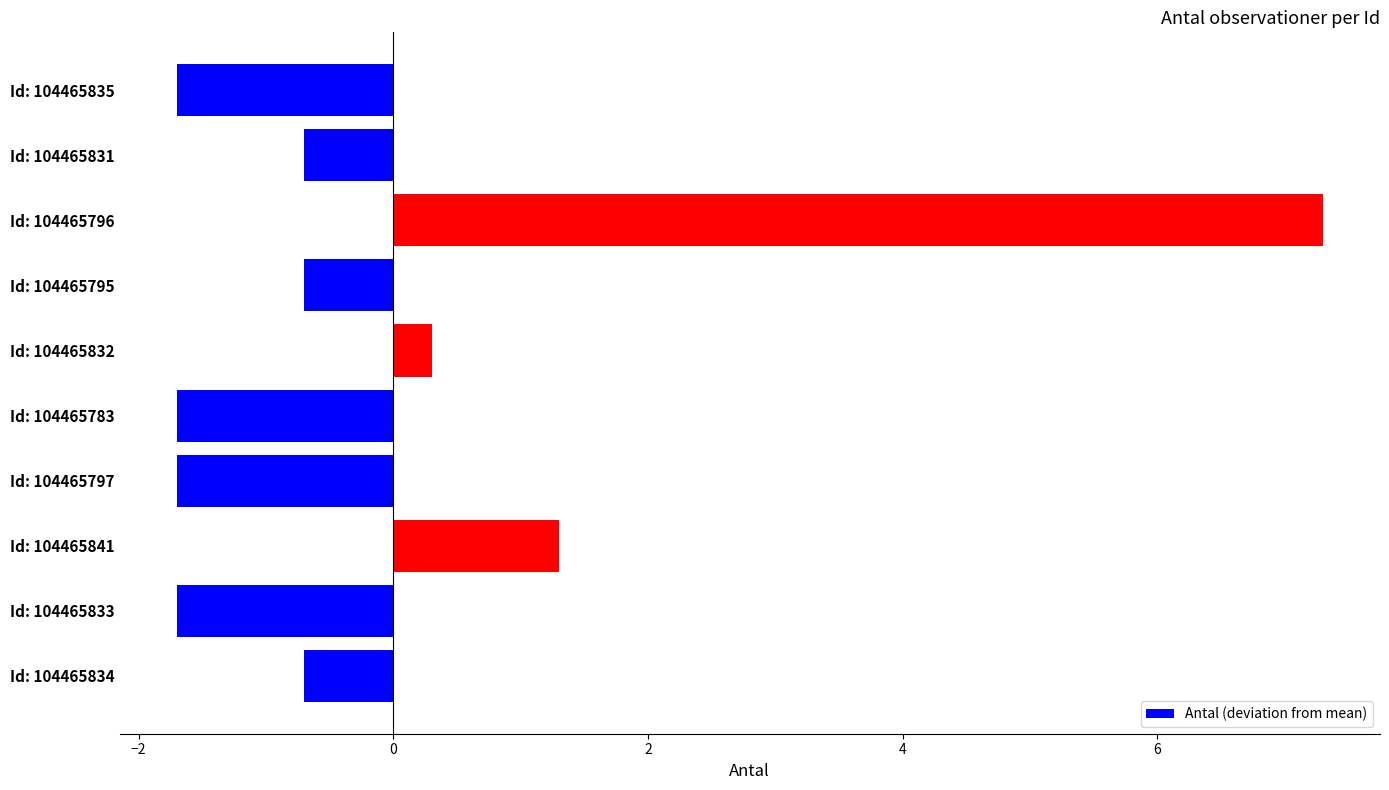

At which label is the value closest to 2?

Id: 104465841